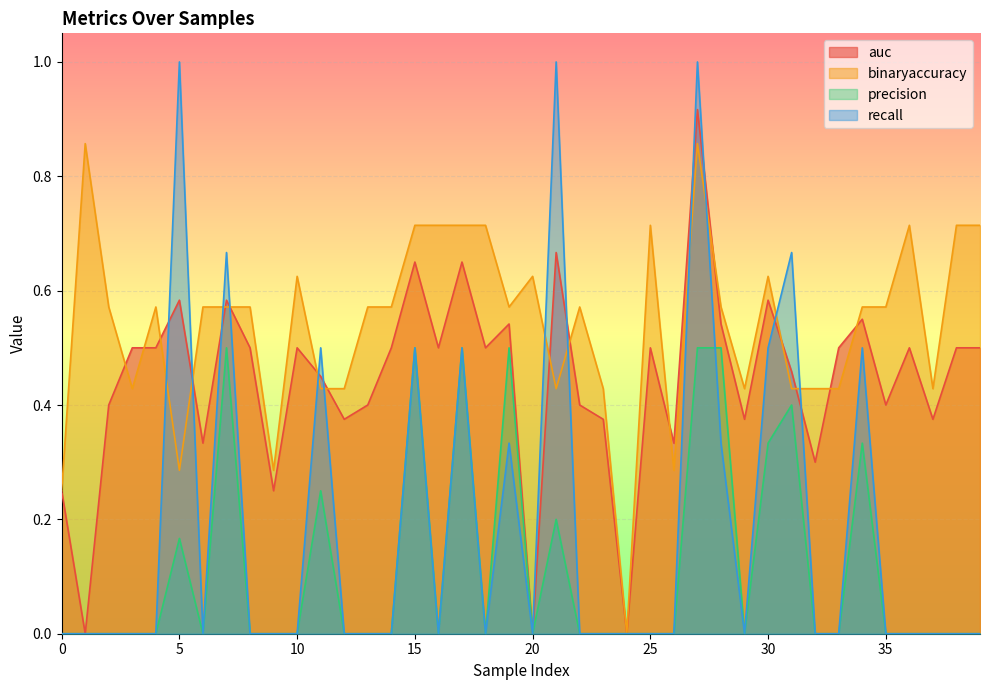

At how many categories does at least one series exceed 0?

39